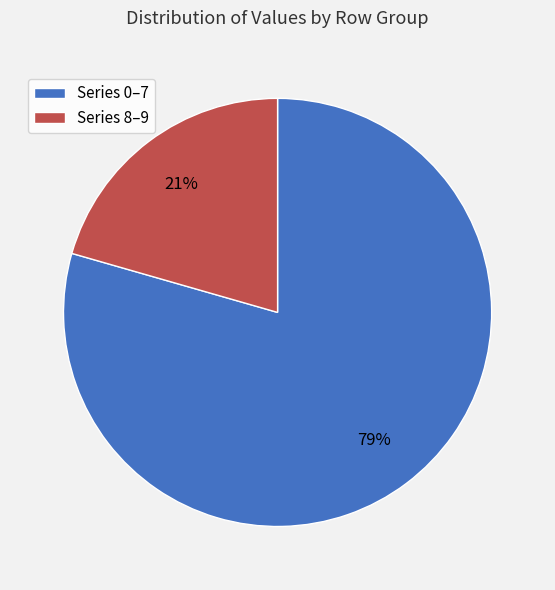

Which has a higher value, Series 8–9 or Series 0–7?

Series 0–7